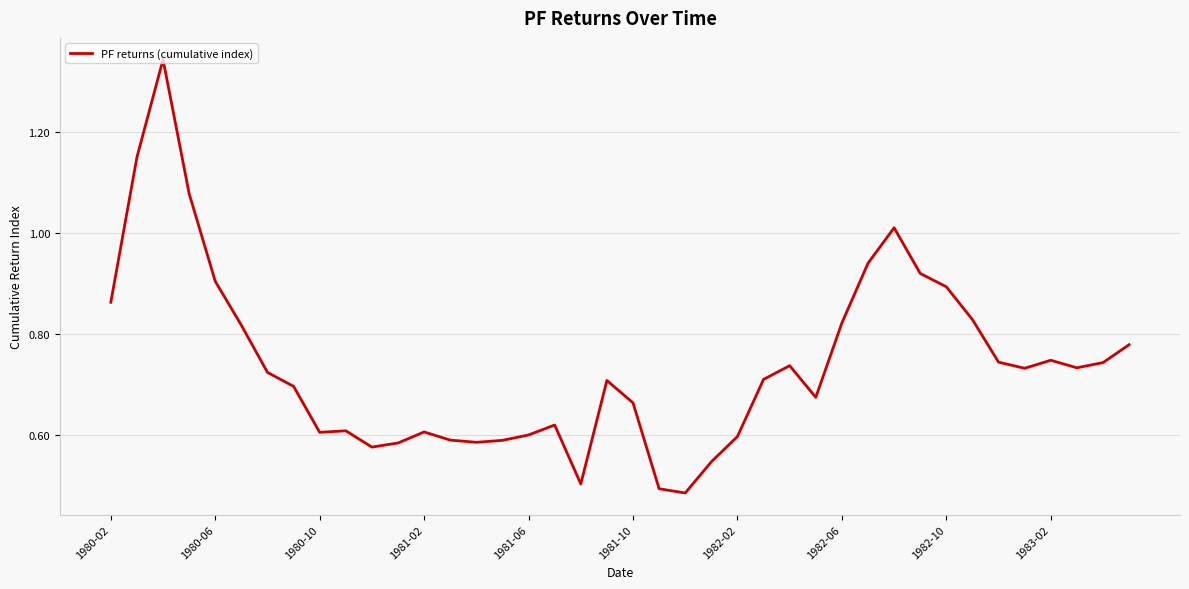

True or false: the data has more than 2 interior local peaks.

True